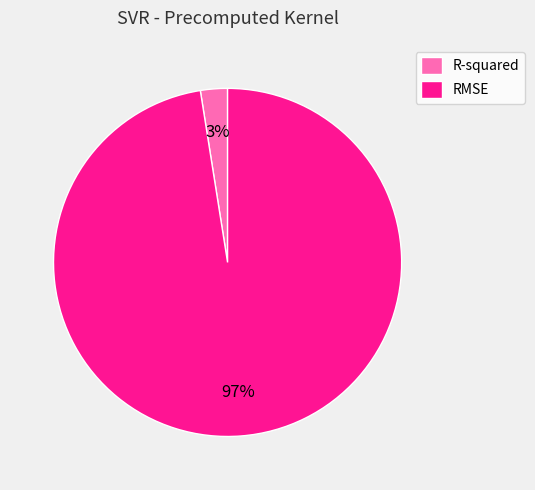

Is the sum of RMSE and R-squared greater than half?

Yes